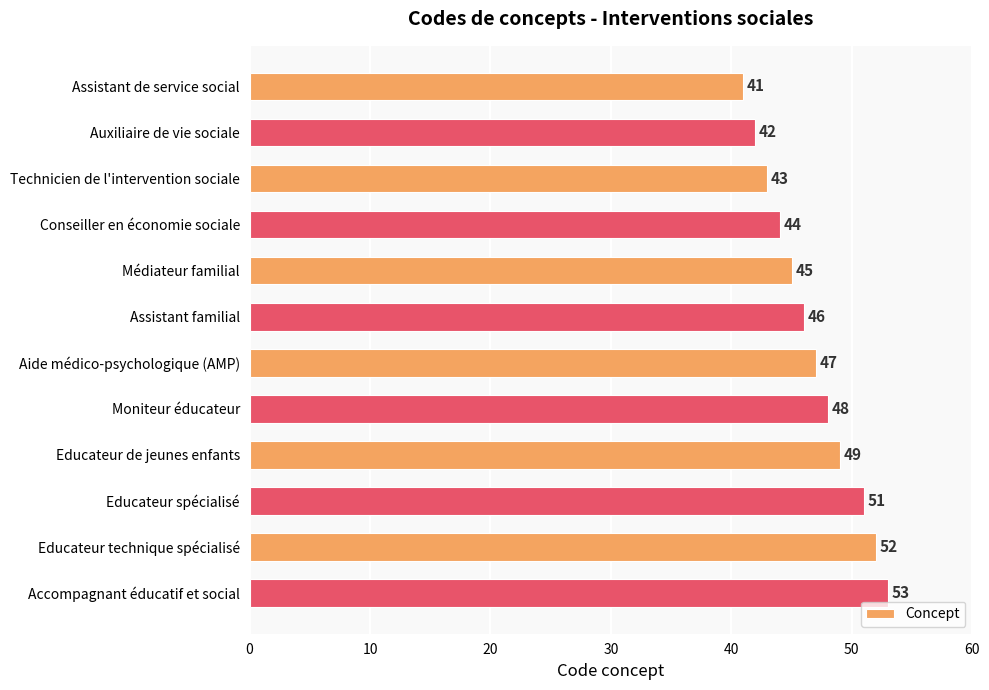

What is the average value?

47